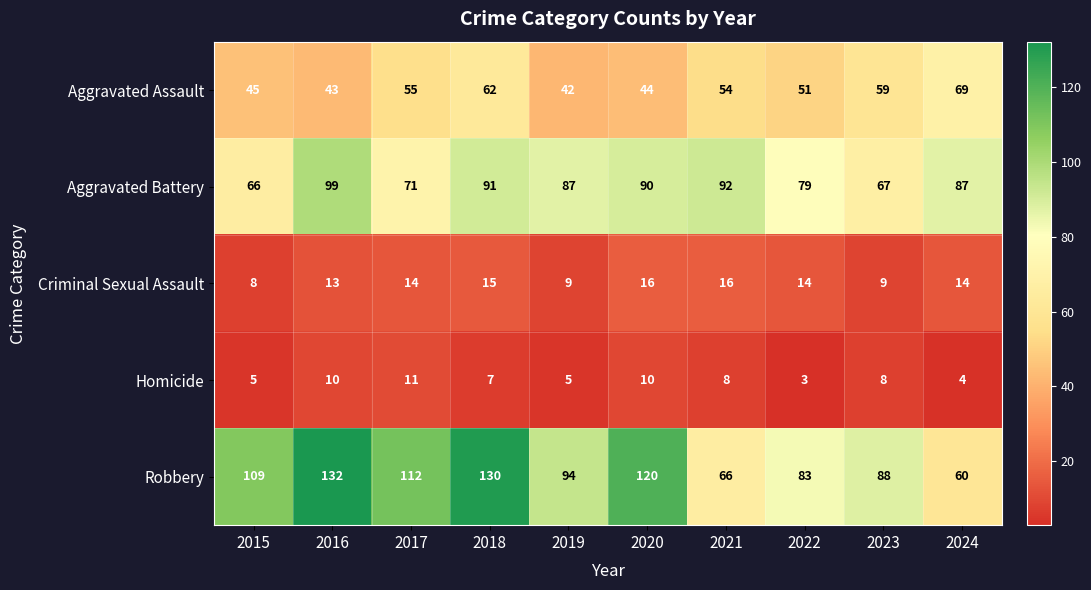

True or false: Robbery has a value of 127 at 2022.

False